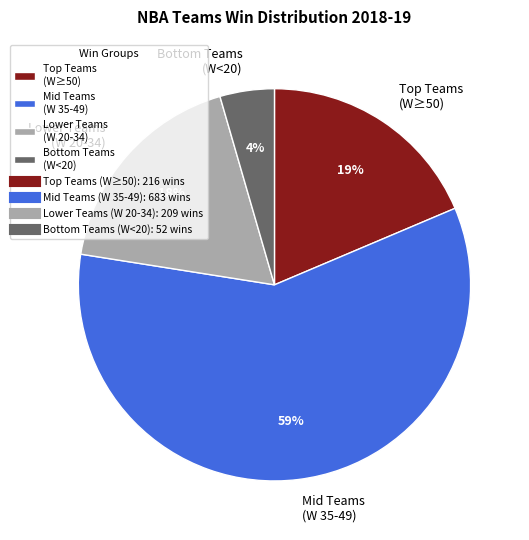

How many segments does this pie chart have?

4